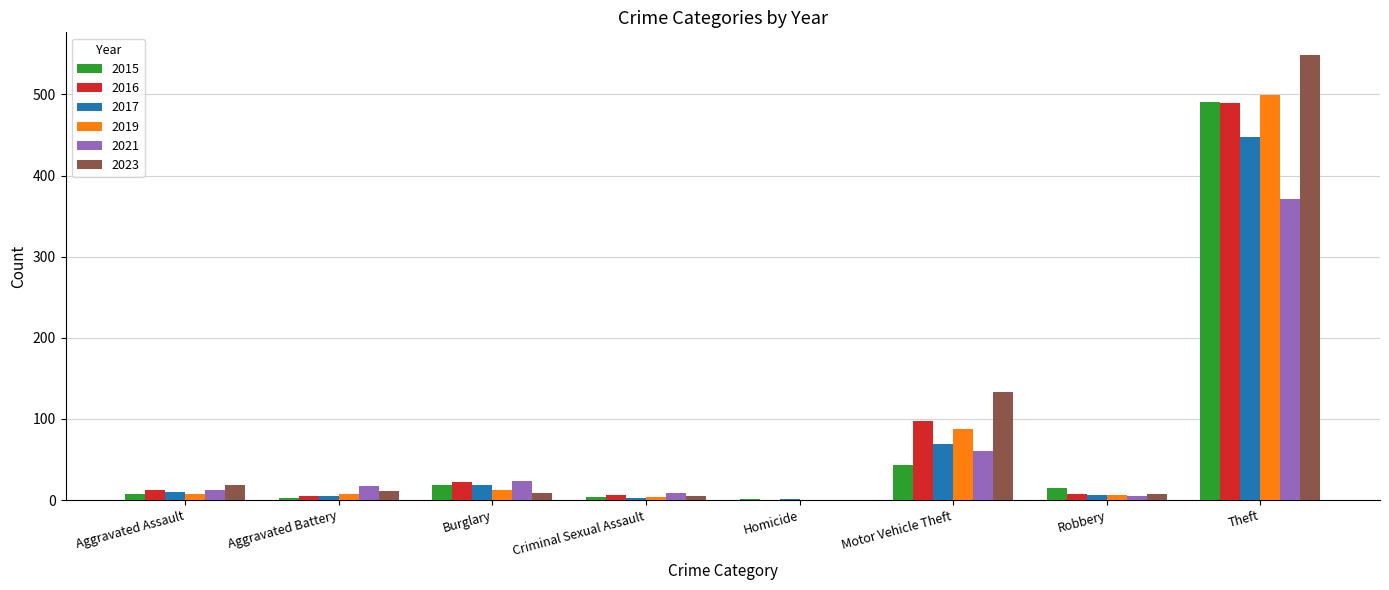

How many groups of bars are there?

8